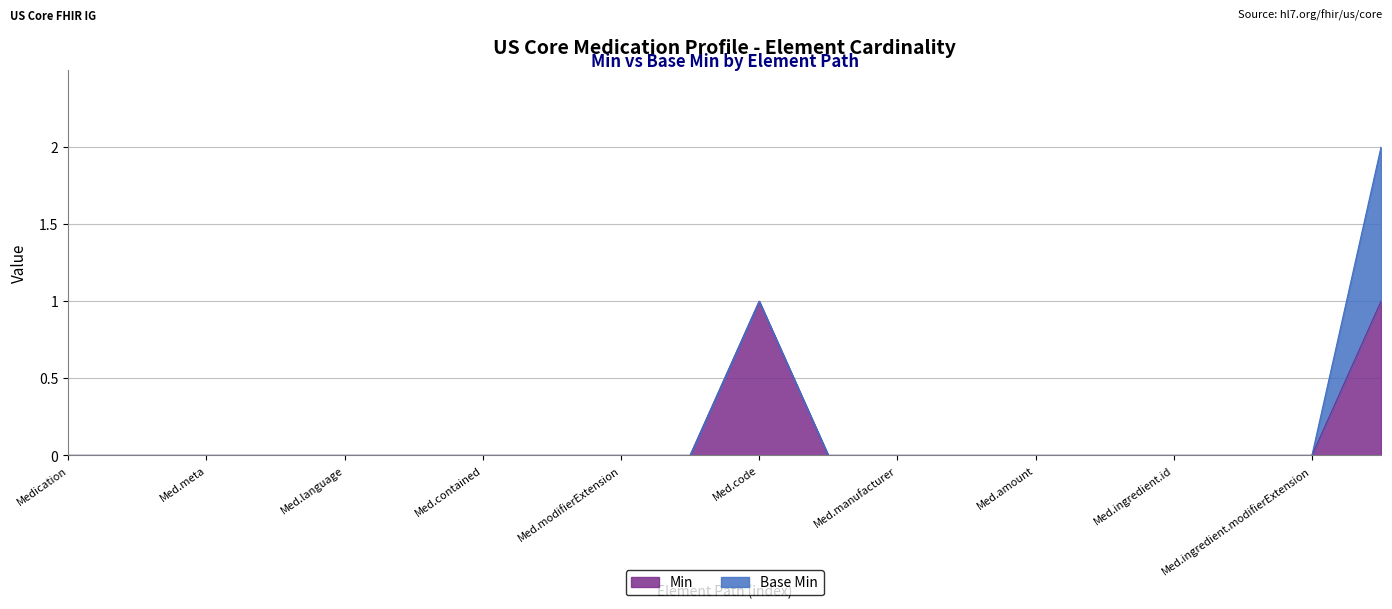

Which label corresponds to the smallest value in the chart?

Medication